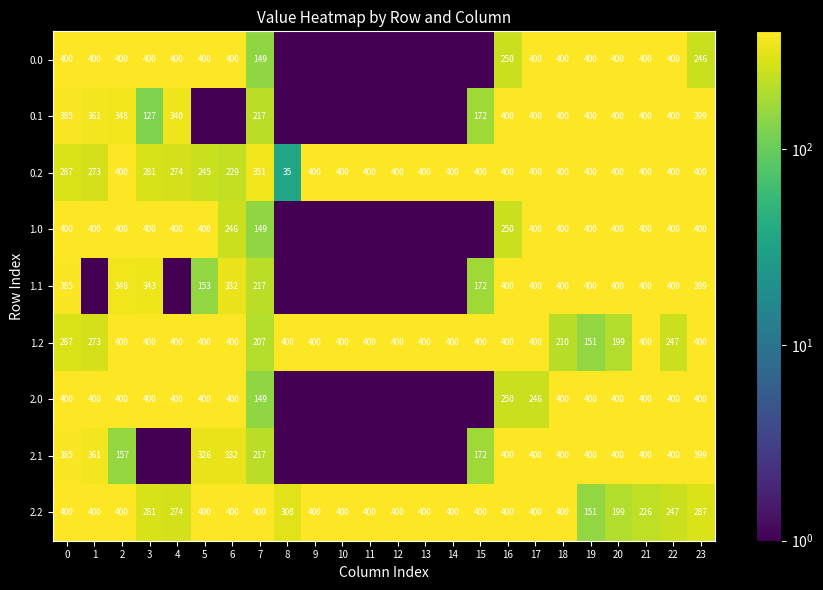

What is the sum of all 0.2 values?

8375.0